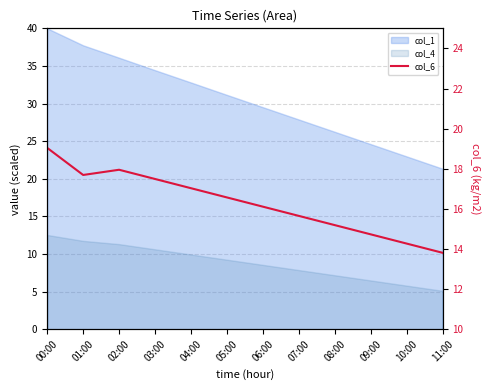

Reading left to right, what are all the values shown in this chart?

19.0	17.7	17.9	17.5	17.0	16.6	16.1	15.7	15.2	14.7	14.3	13.8